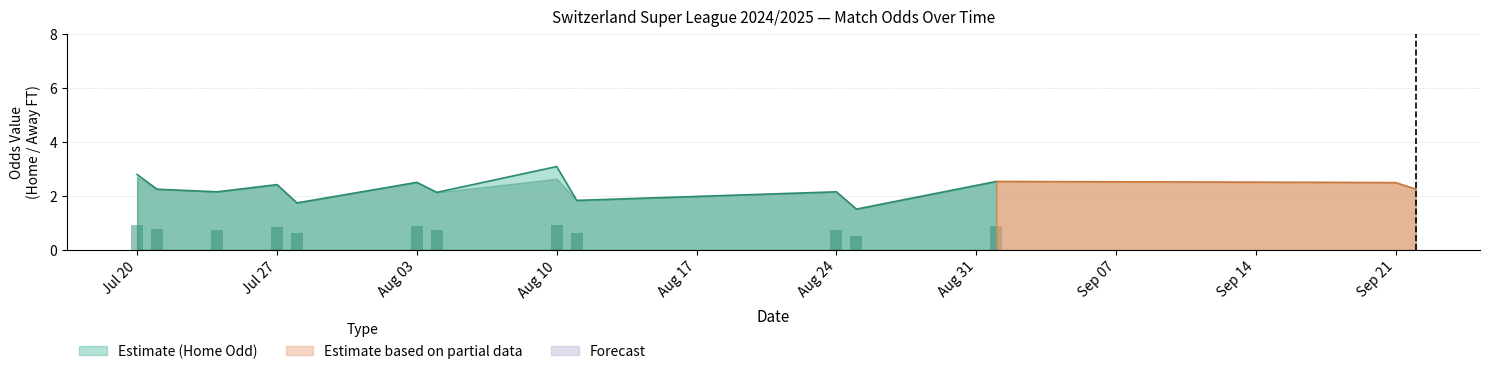

True or false: Estimate (Home Odd) has a value of 2.1 at Aug 24.

True